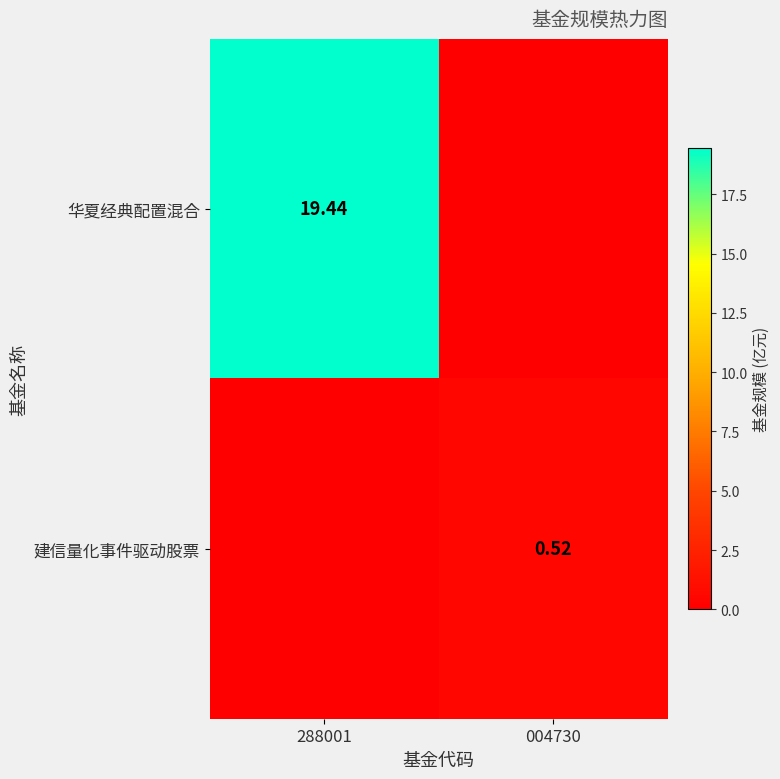

Which series has the largest total across all categories?

华夏经典配置混合